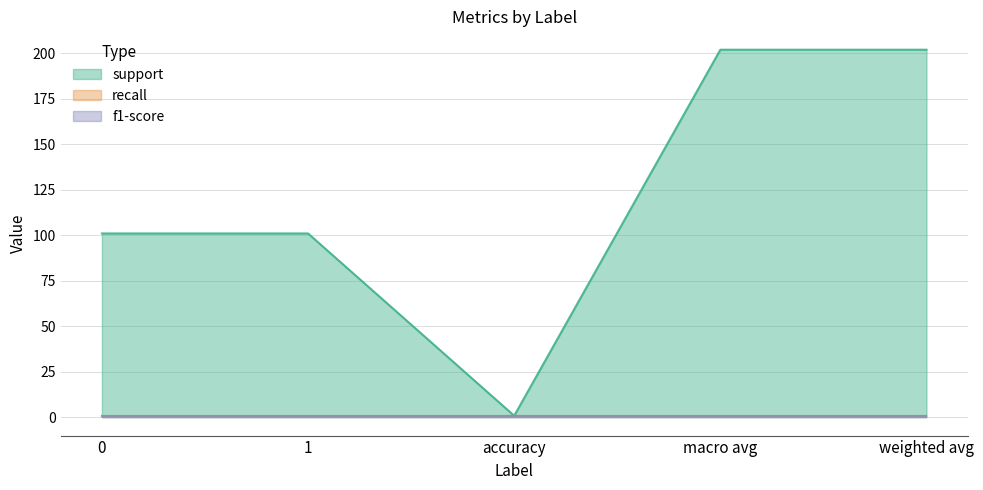

Which category has the lowest value in the support series?

accuracy